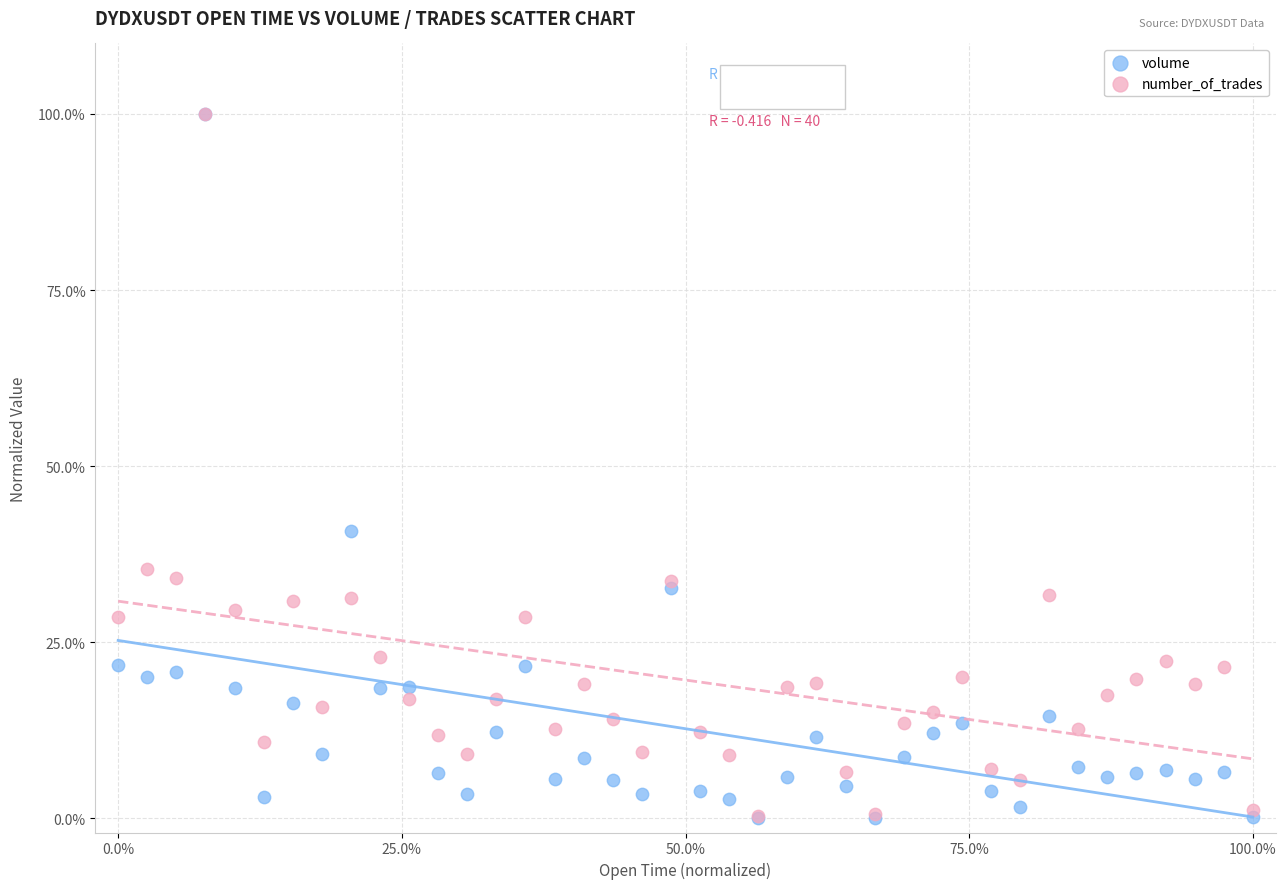

Across all series, what Y value is closest to 50?

40.8